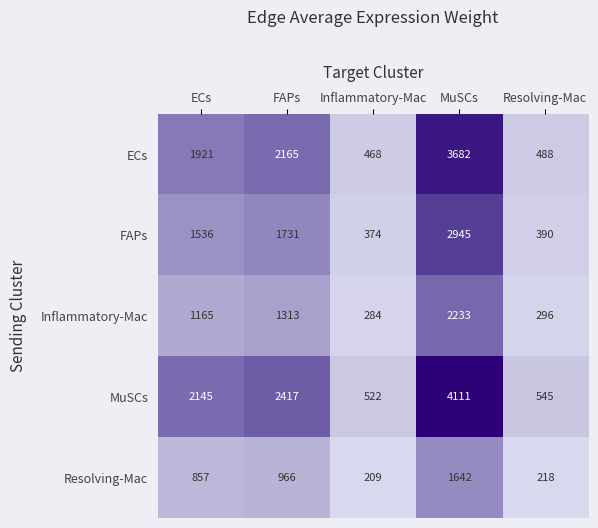

Reading left to right, list all the values displayed in this chart.

ECs: 1921	2165	468	3682	488
FAPs: 1536	1731	374	2945	390
Inflammatory-Mac: 1165	1313	284	2233	296
MuSCs: 2145	2417	522	4111	545
Resolving-Mac: 857	966	209	1642	218